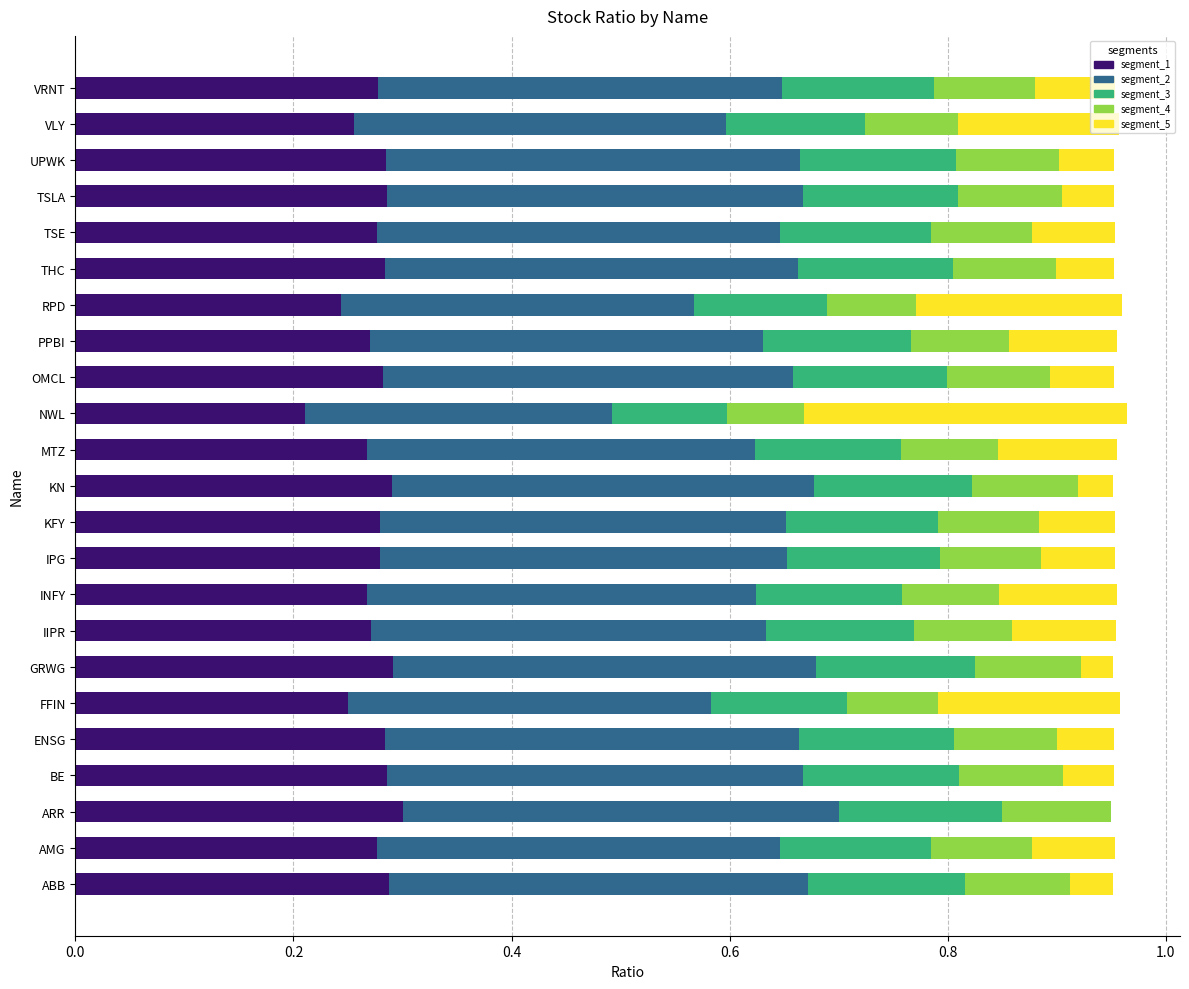

Is it true that segment_1 equals 0.3 at KN?

True